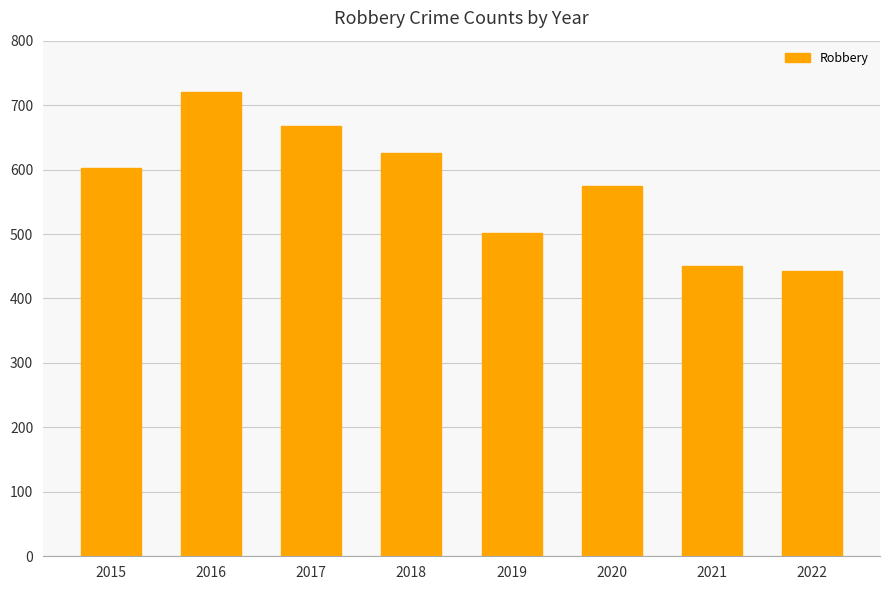

Does the chart contain stacked bars?

No